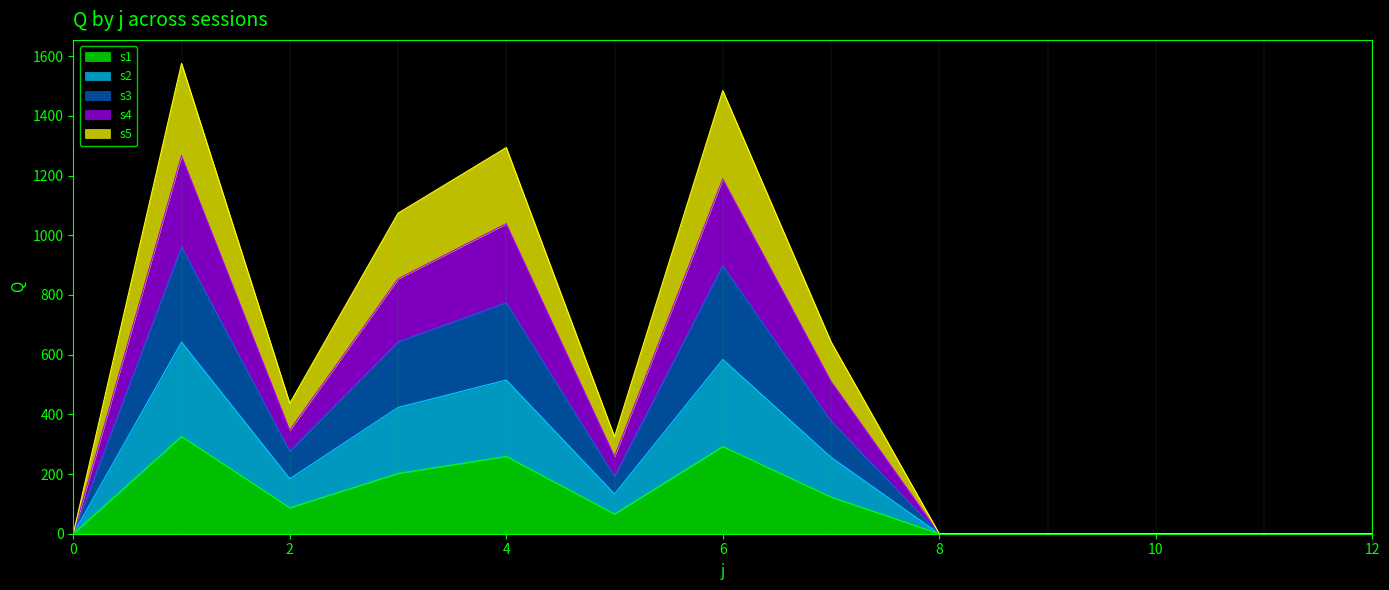

Is it true that s1 equals 122 at 0?

False